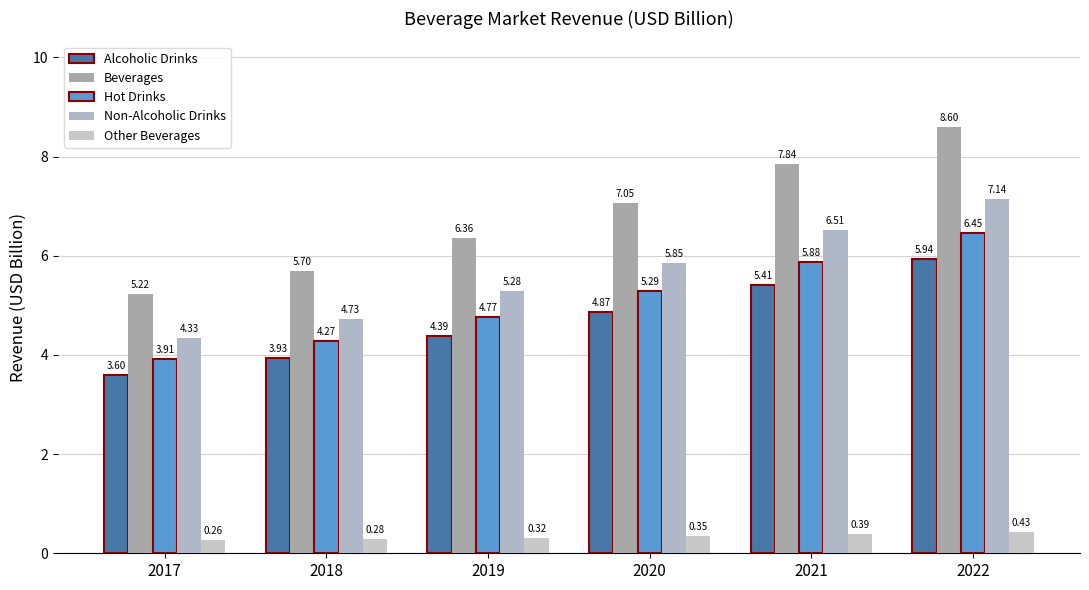

How many bars are there in total?

30